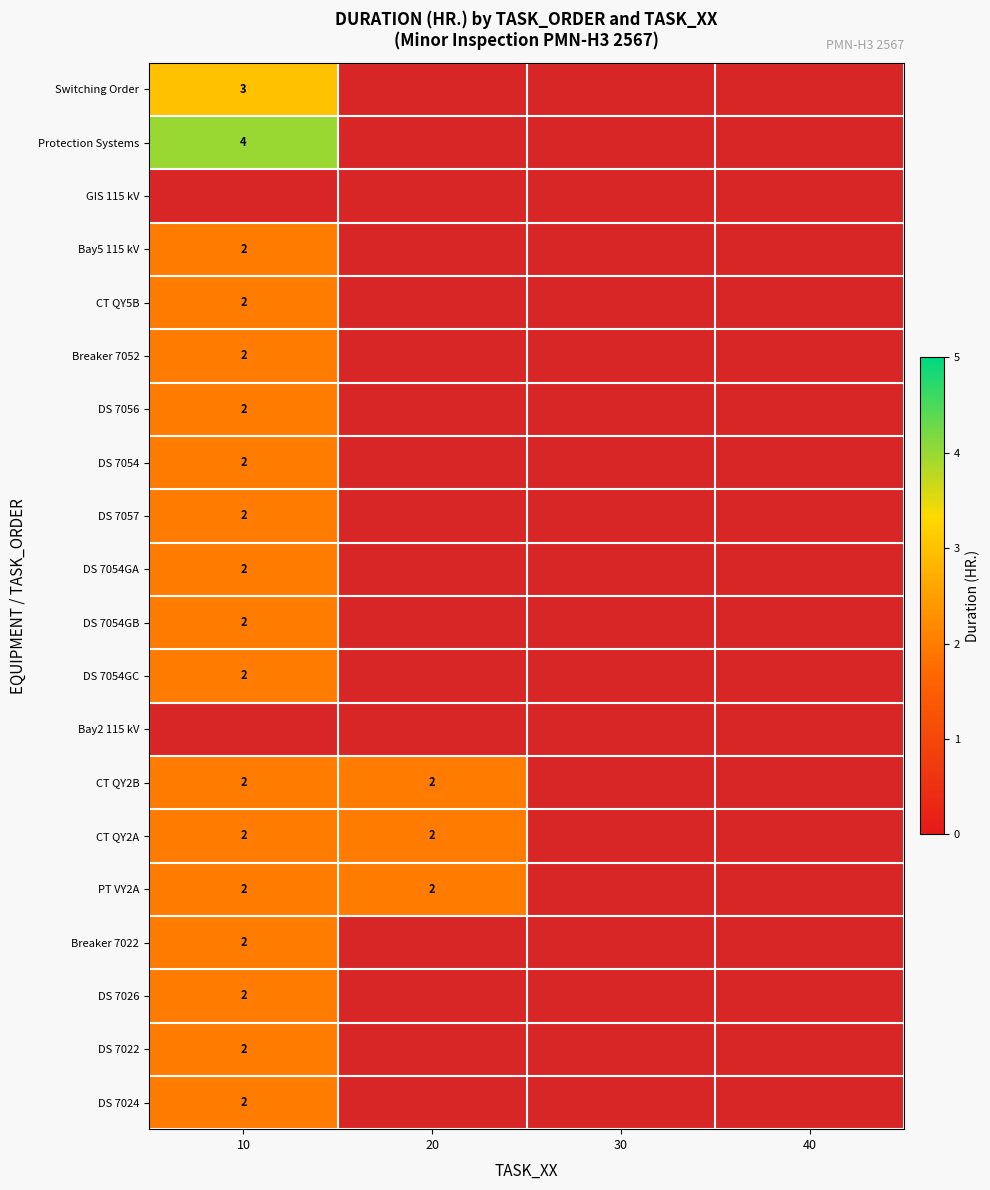

Is it true that DS 7026 equals 3 at 10?

False